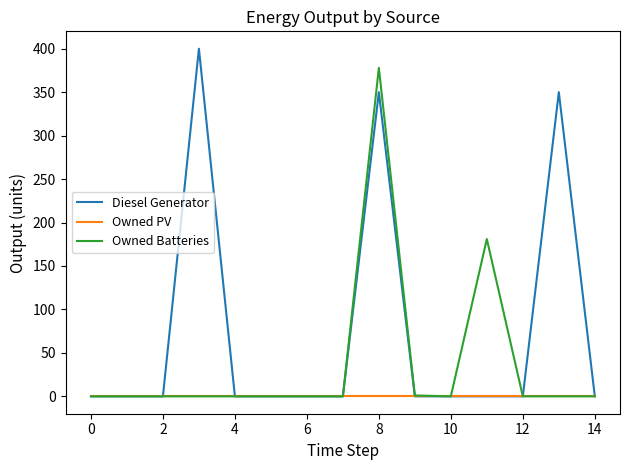

Rank the series by their average value, from highest to lowest.

Diesel Generator, Owned Batteries, Owned PV